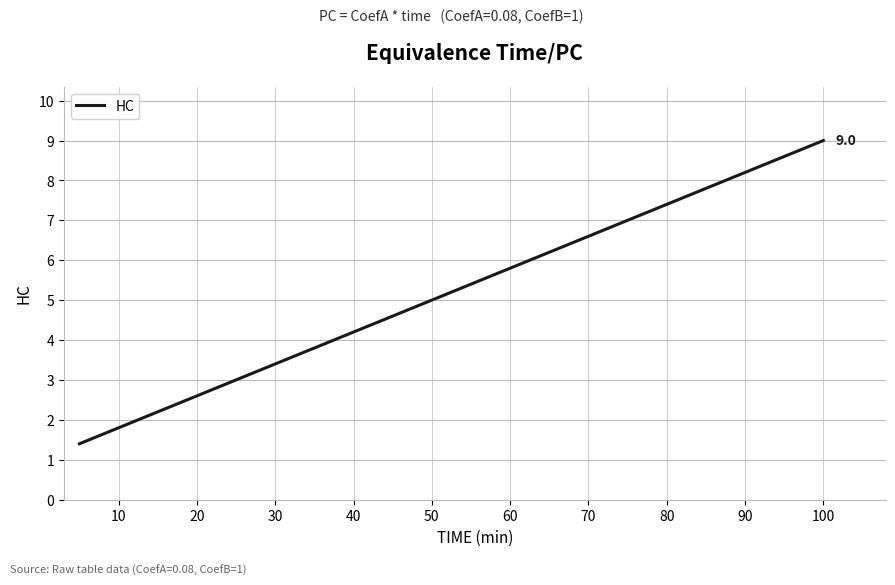

What is the difference between the maximum and minimum values?

7.6